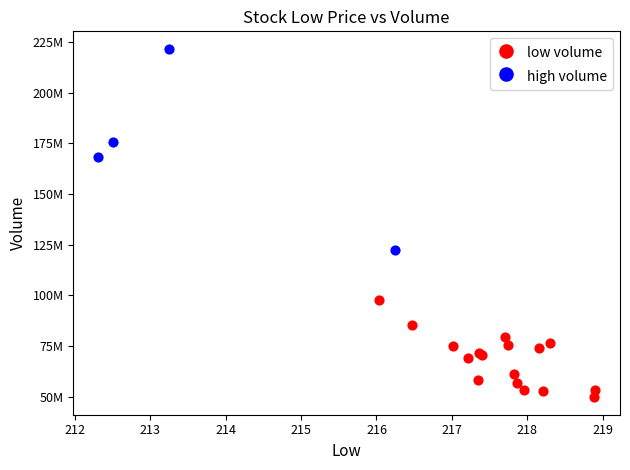

What are all the series names shown in the legend?

low volume, high volume